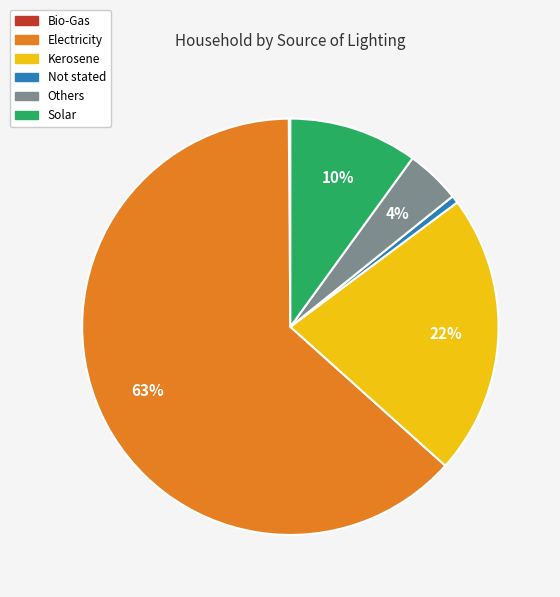

Which category accounts for the majority?

Electricity